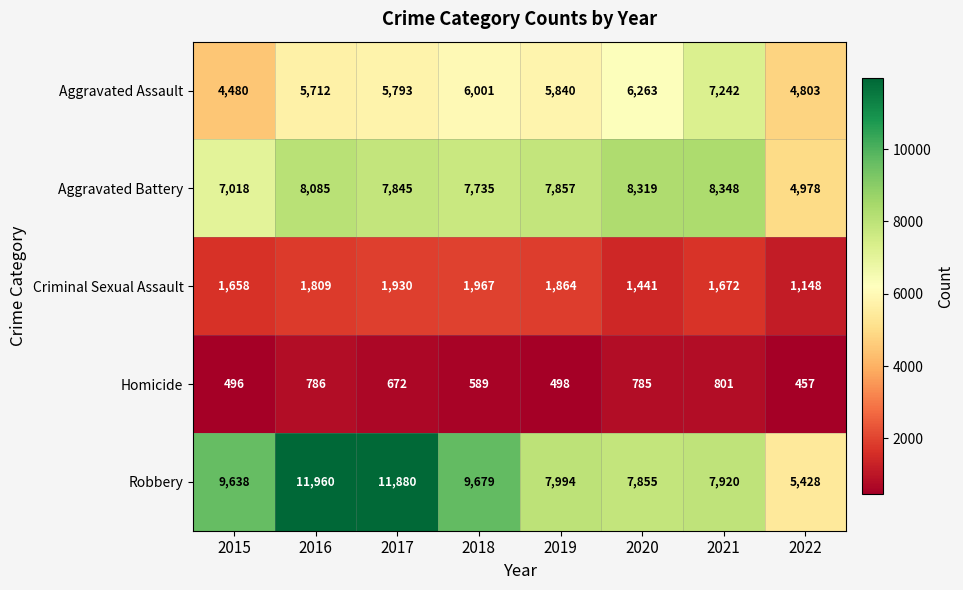

At 2016, list the series in order from smallest to largest.

Homicide, Criminal Sexual Assault, Aggravated Assault, Aggravated Battery, Robbery